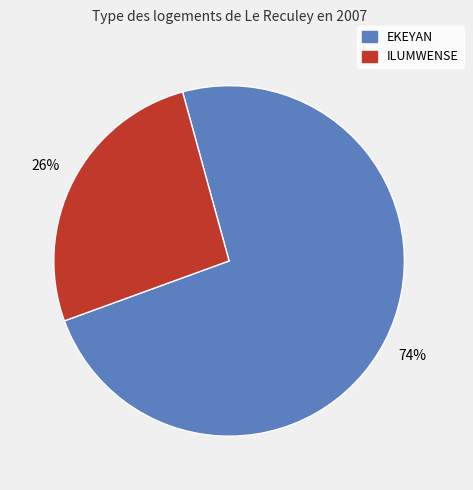

Combined, do ILUMWENSE and EKEYAN account for over 50%?

Yes